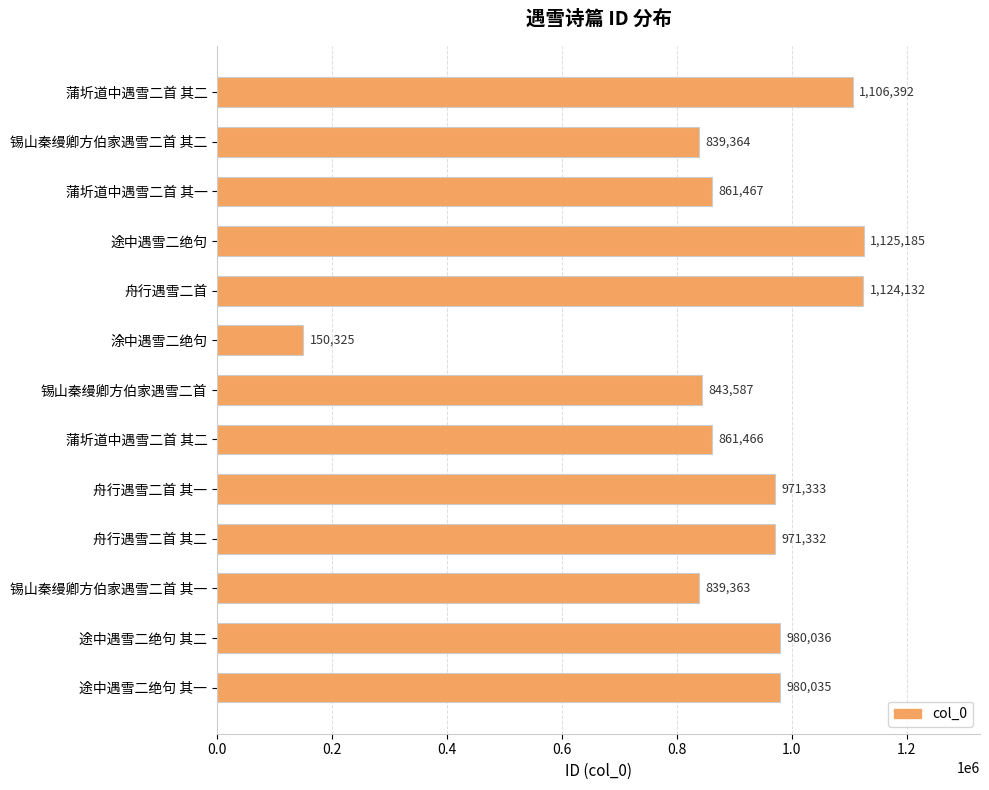

How many data points are less than 971332?

6